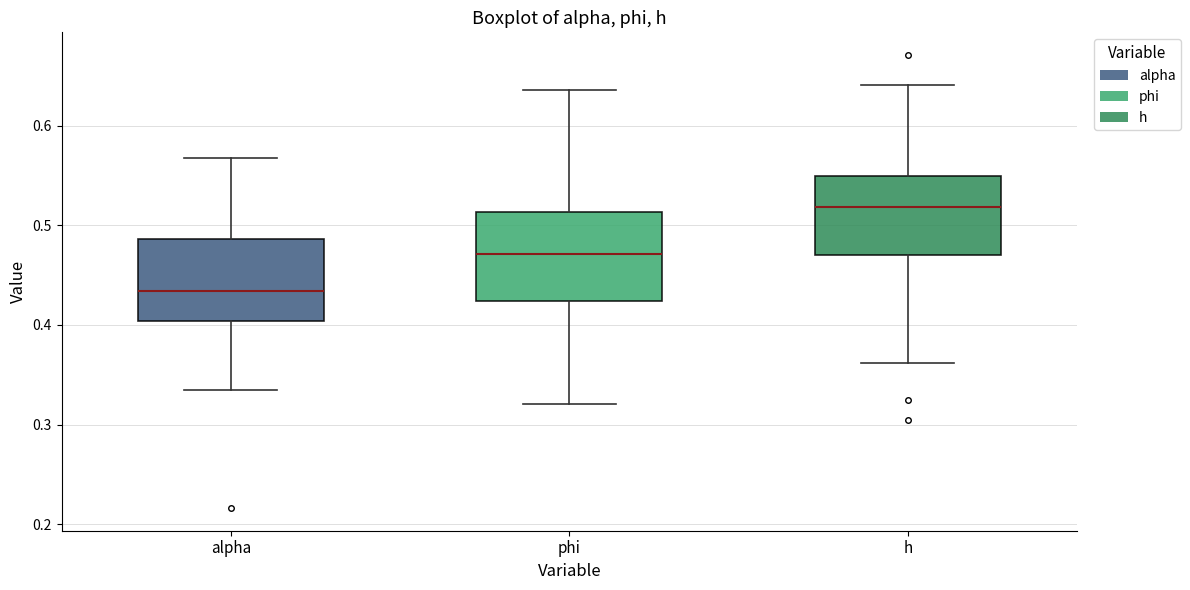

Which box's median line is the highest?

h